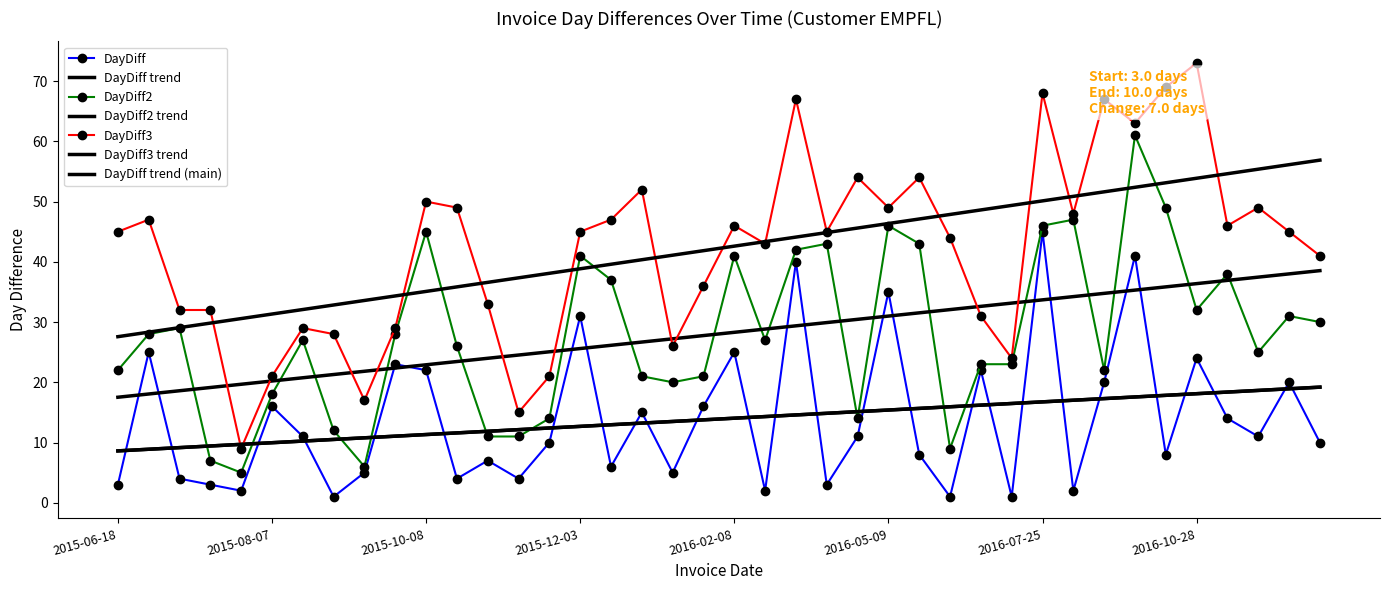

What is the label of the 39th point from the right?

2015-07-13